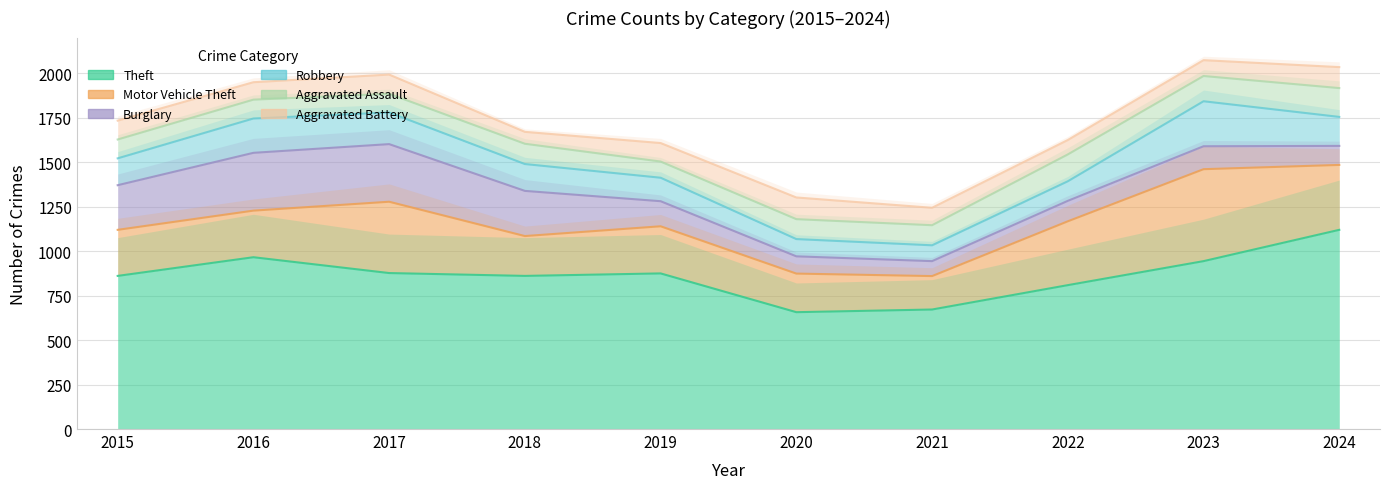

Reading left to right, extract all data points from this chart.

Theft: 2015=861	2016=966	2017=877	2018=861	2019=875	2020=657	2021=672	2022=809	2023=944	2024=1120
Motor Vehicle Theft: 2015=259	2016=262	2017=401	2018=224	2019=265	2020=217	2021=188	2022=359	2023=517	2024=365
Burglary: 2015=251	2016=325	2017=324	2018=254	2019=141	2020=97	2021=84	2022=115	2023=129	2024=107
Robbery: 2015=151	2016=193	2017=178	2018=151	2019=132	2020=97	2021=89	2022=110	2023=253	2024=163
Aggravated Assault: 2015=106	2016=106	2017=105	2018=114	2019=91	2020=112	2021=113	2022=151	2023=142	2024=162
Aggravated Battery: 2015=106	2016=98	2017=108	2018=67	2019=104	2020=122	2021=98	2022=81	2023=89	2024=118